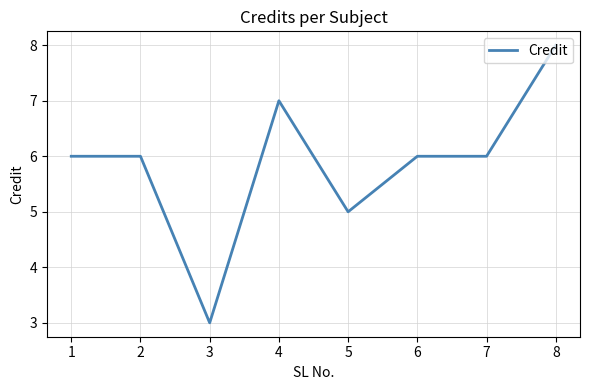

True or false: the data shows 2 at 4.

False